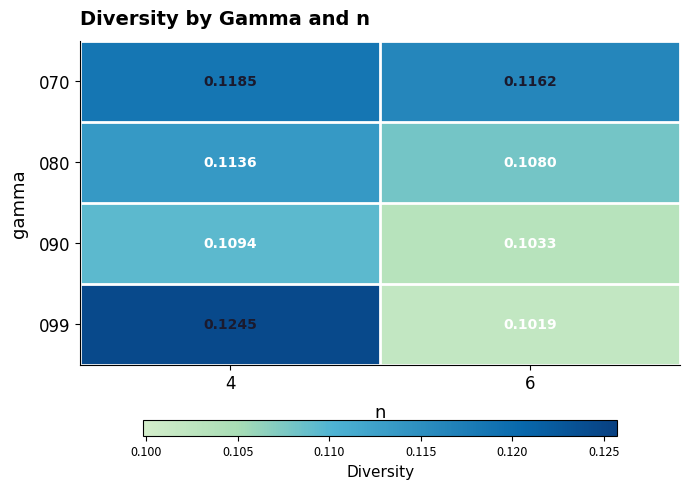

How many series are shown in this chart?

4